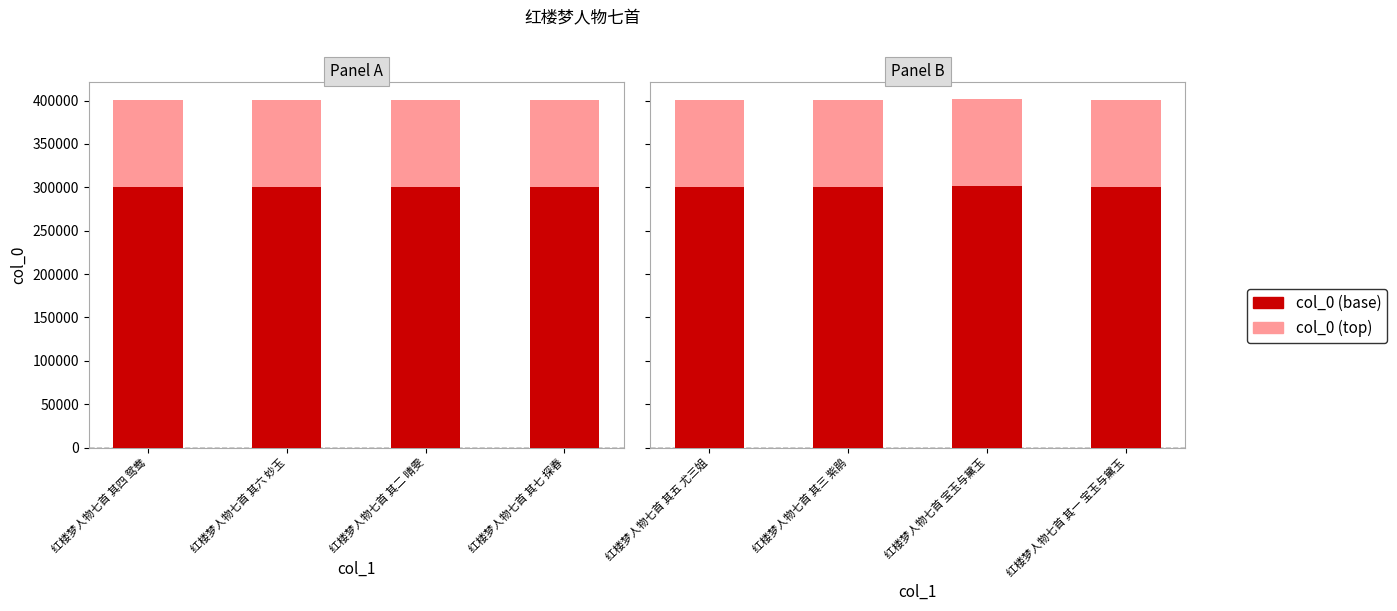

What are all the series names shown in the legend?

col_0 (base), col_0 (top)